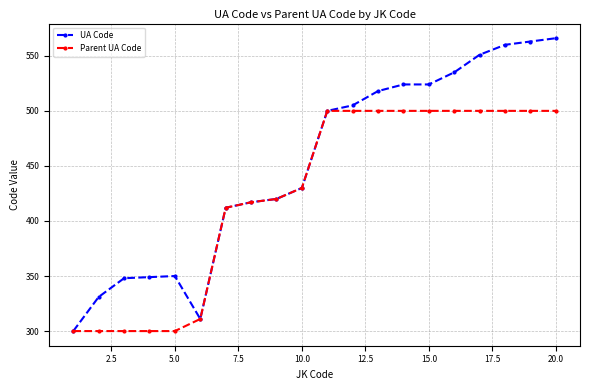

Which series has the largest total across all categories?

UA Code